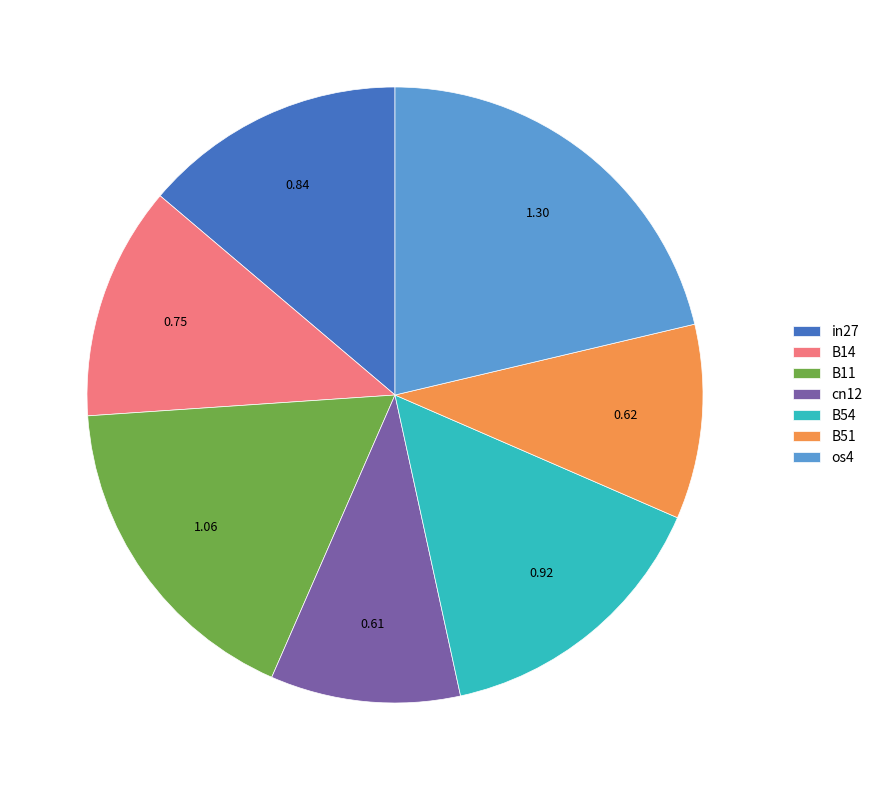

Combined, do B14 and B51 account for over 50%?

No